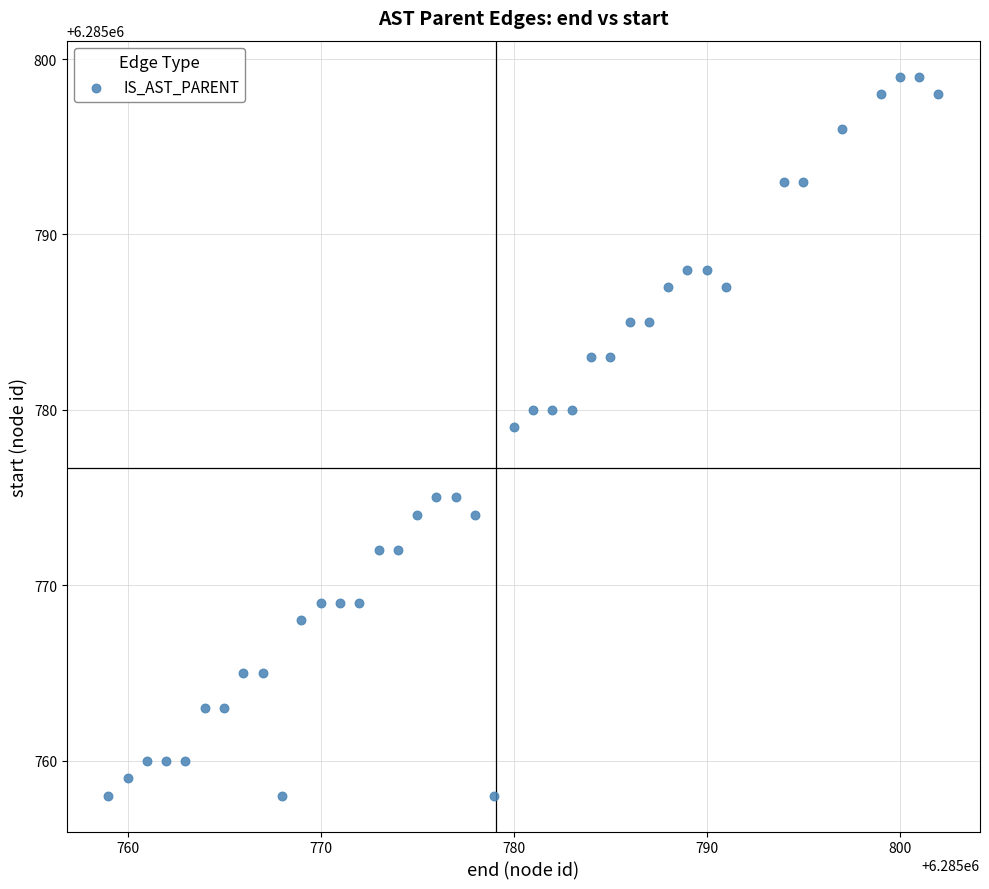

What is the range of Y values (max minus min)?

41